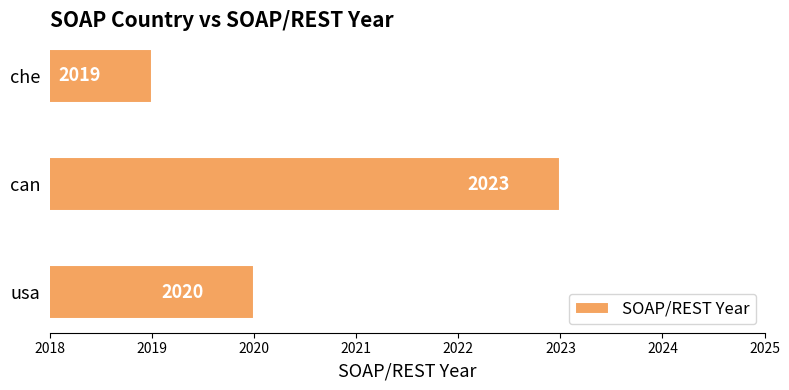

The value at usa is 2020. True or false?

True